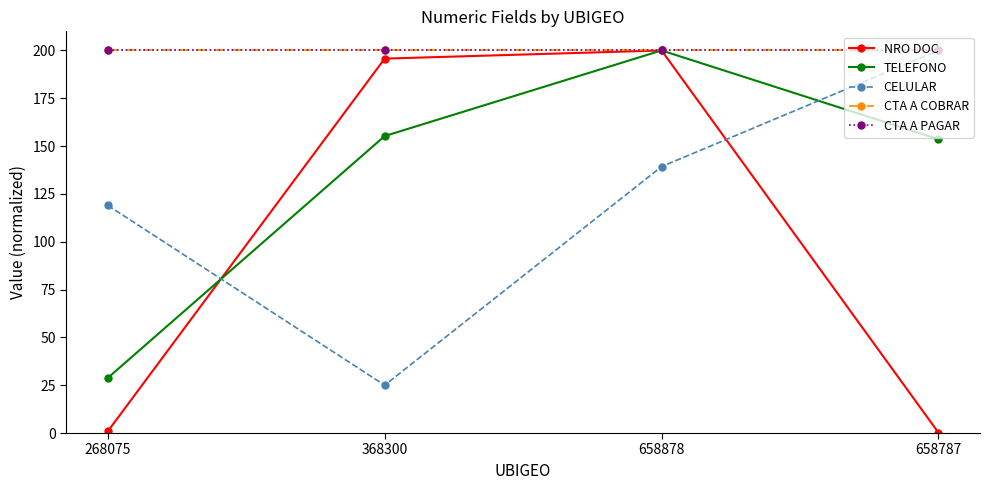

What is the minimum value shown in the chart?

0.2